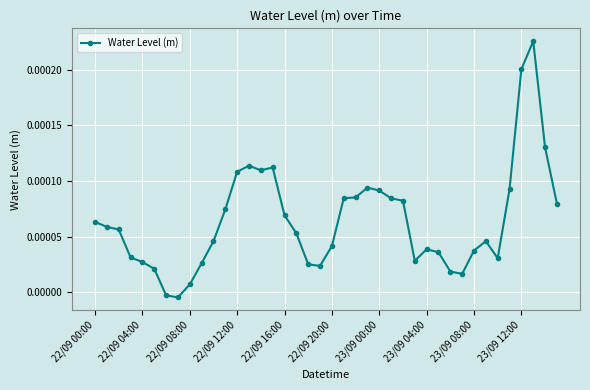

True or false: the data has more than 0 interior local peaks.

True